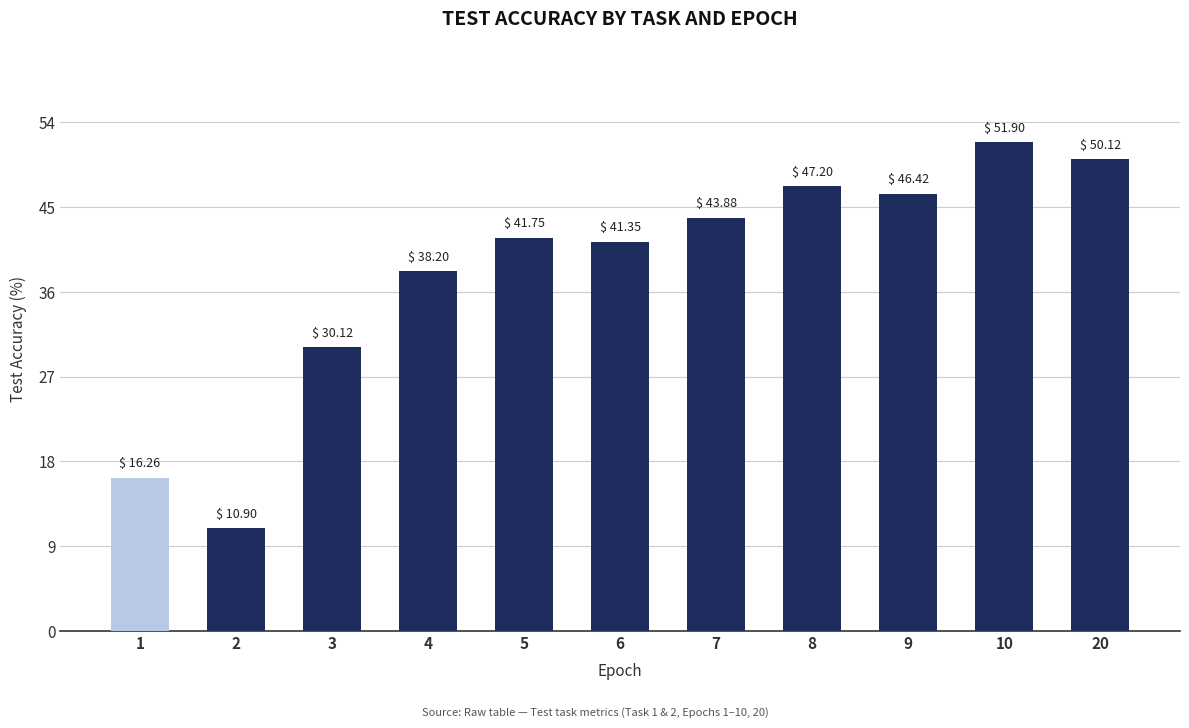

What is the difference between the maximum and minimum values?

41.0